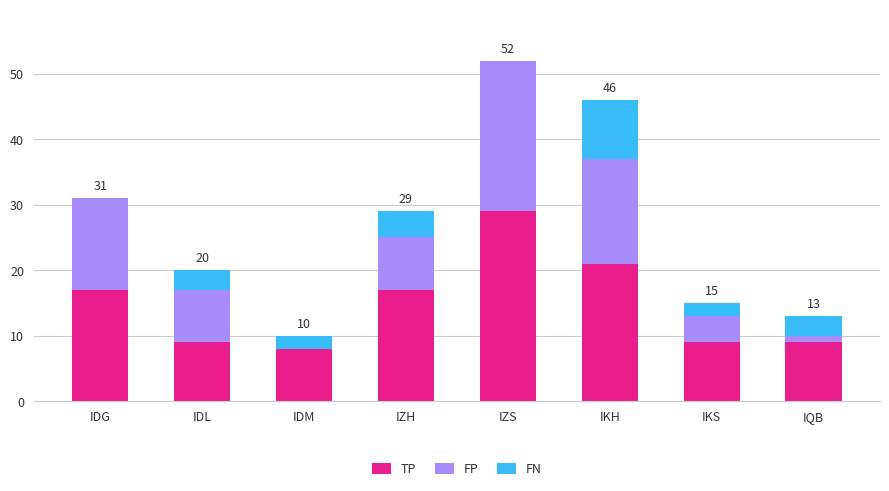

What is the sum of the TP values at IDL and IZH?

26